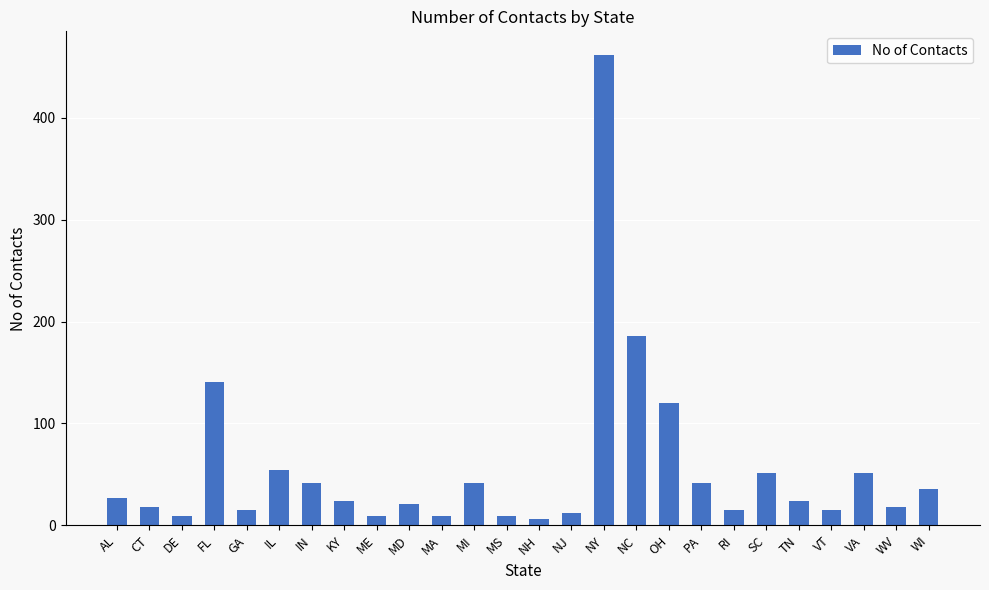

What is the sum of the values at MS and PA?

51